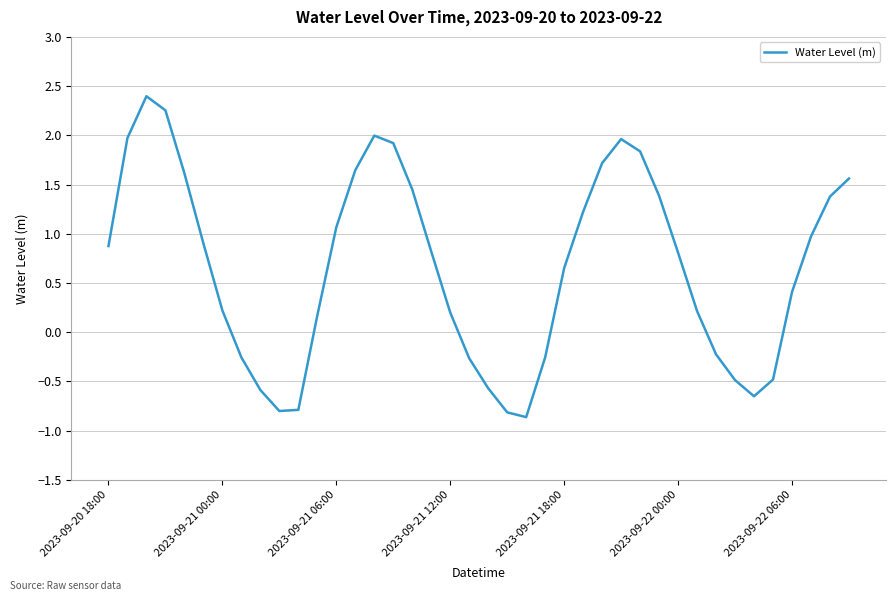

What is the greatest value displayed?

2.4